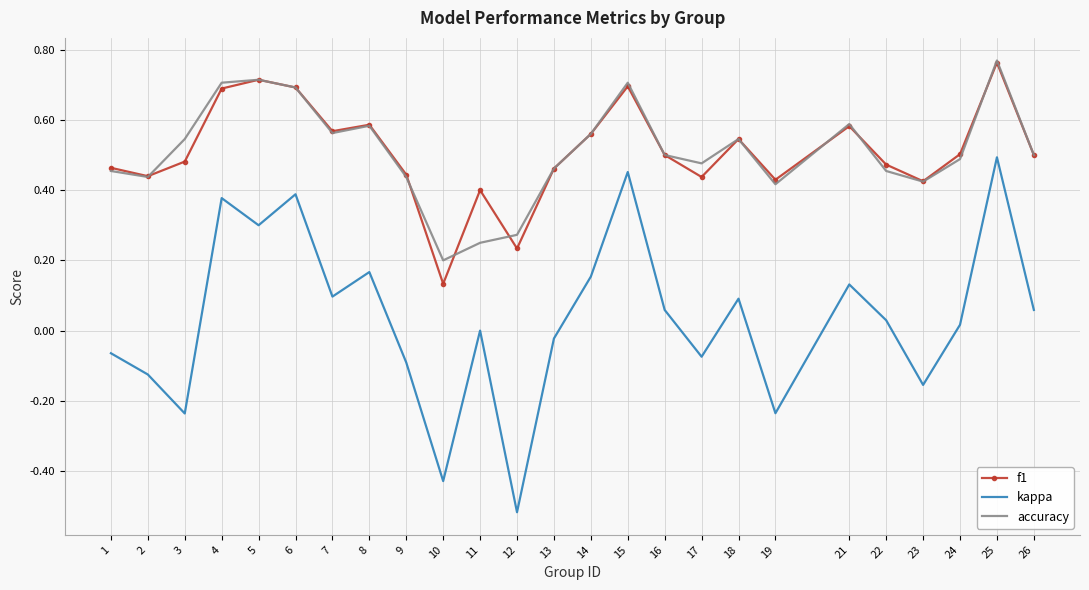

Is it true that f1 equals 0.5 at 16?

True